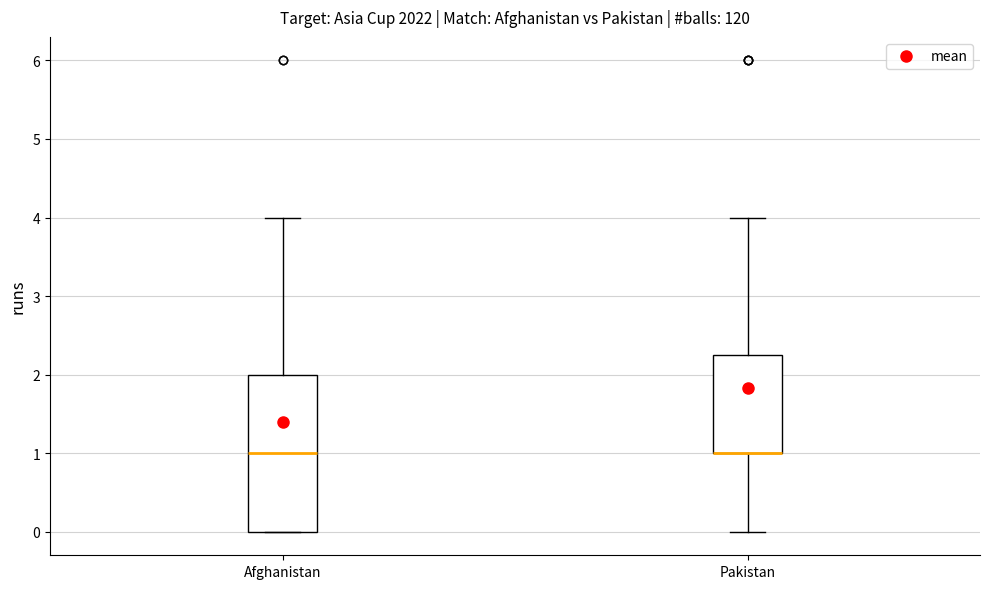

Which box is the tallest, from its lower edge to its upper edge?

Afghanistan